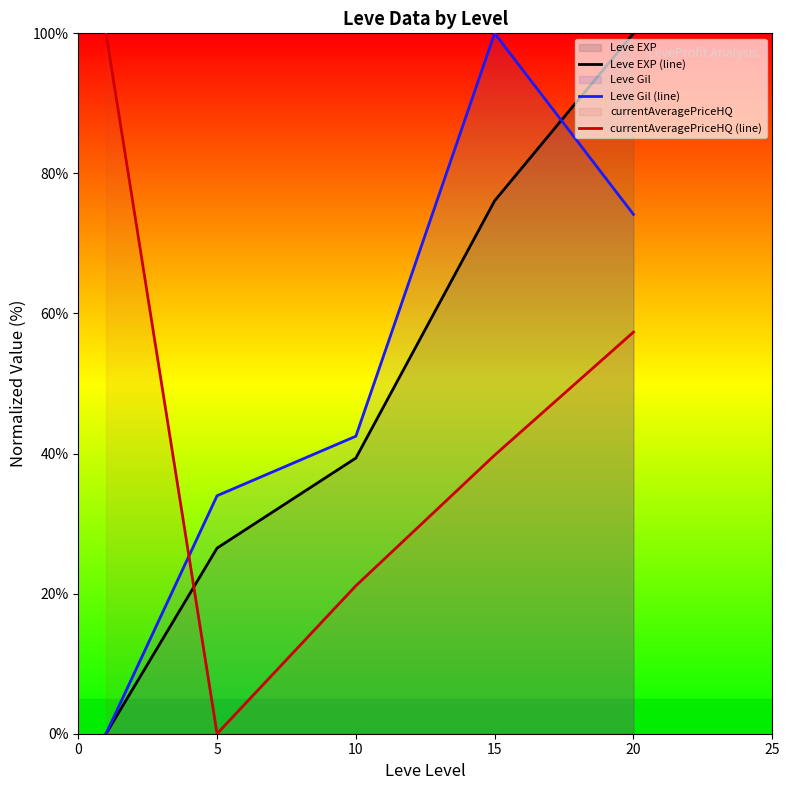

Where does the Leve Gil (line) series first go above 42?

10